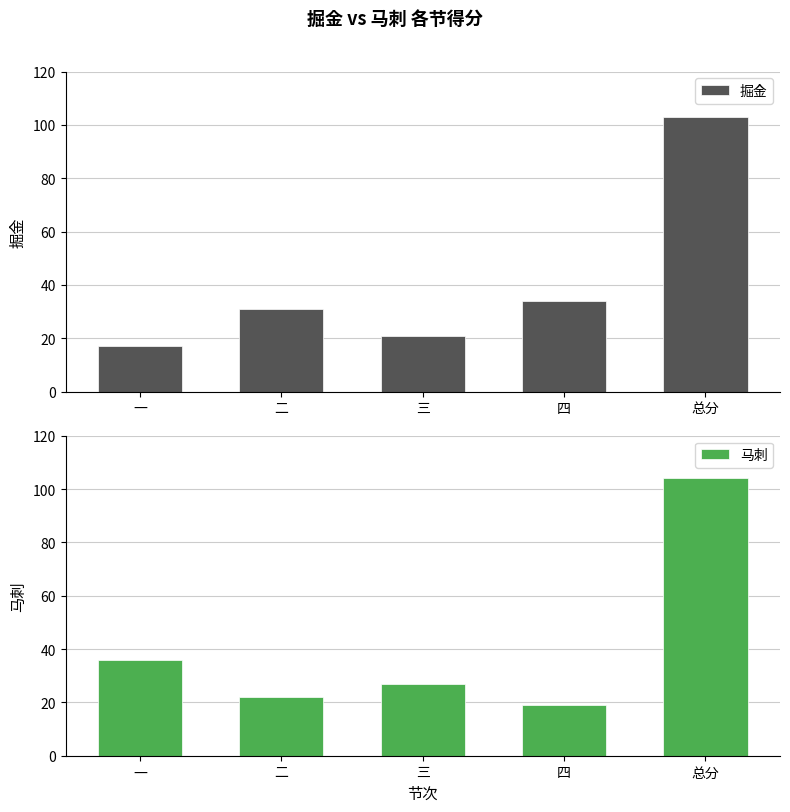

Where does the 马刺 series first go above 27?

一